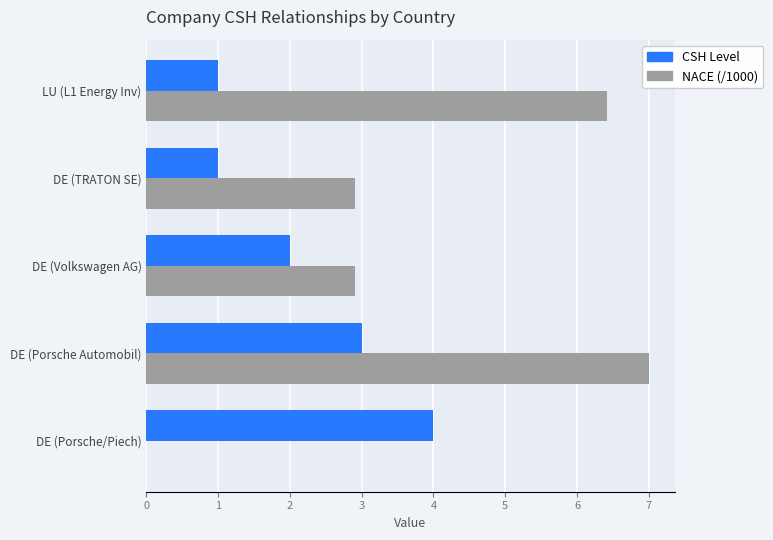

Between DE (TRATON SE) and LU (L1 Energy Inv), which series saw the biggest shift?

NACE (/1000)